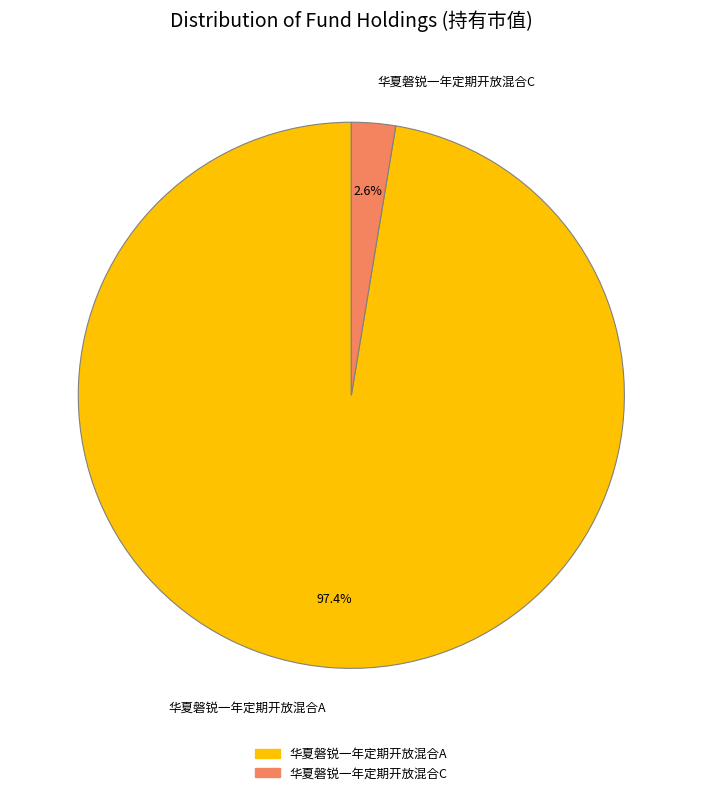

To the nearest percent, what portion does 华夏磐锐一年定期开放混合C represent?

3%